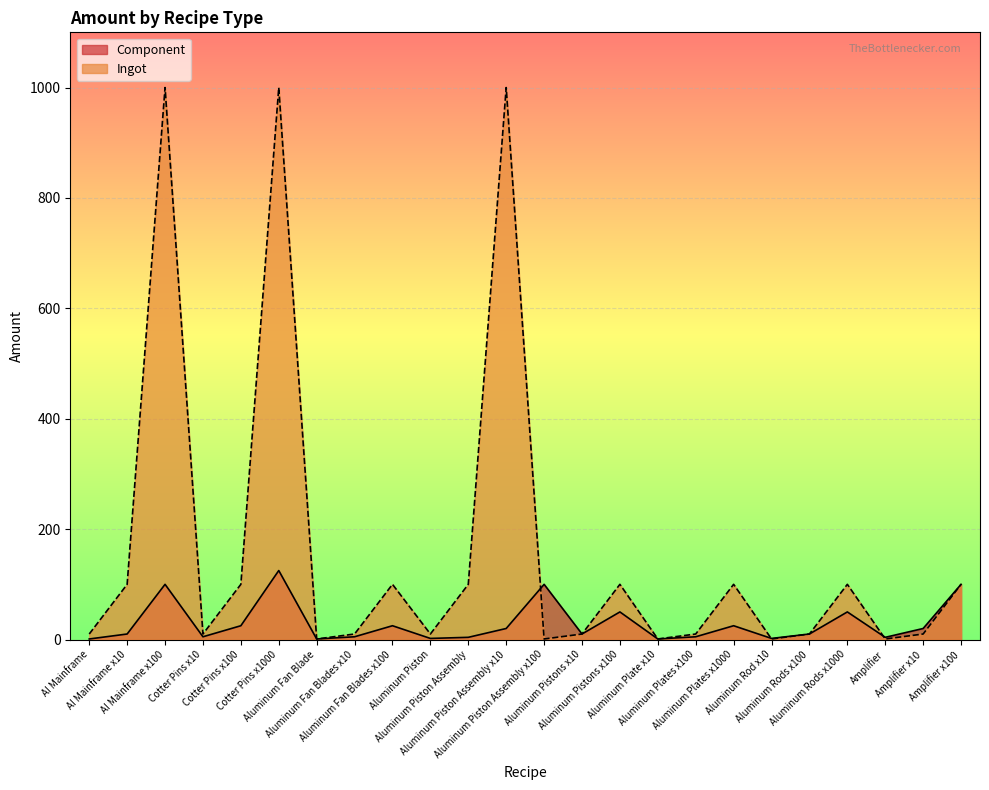

Between Aluminum Pistons x100 and Aluminum Piston Assembly x100, which is larger?

Aluminum Piston Assembly x100